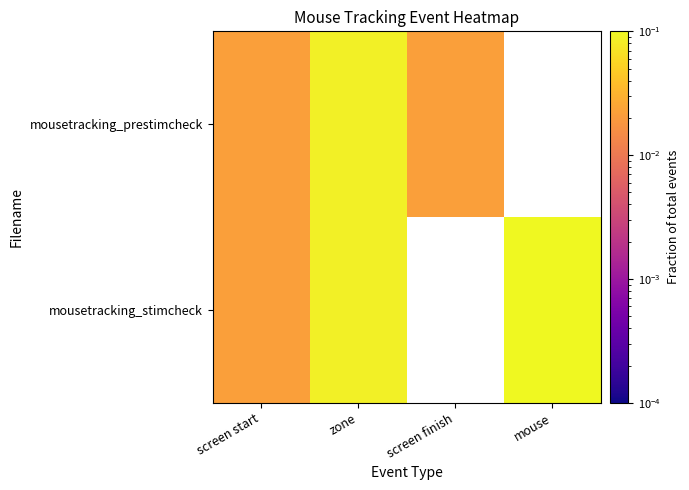

Is the value of mousetracking_stimcheck at screen finish greater than the value of mousetracking_prestimcheck at zone?

No